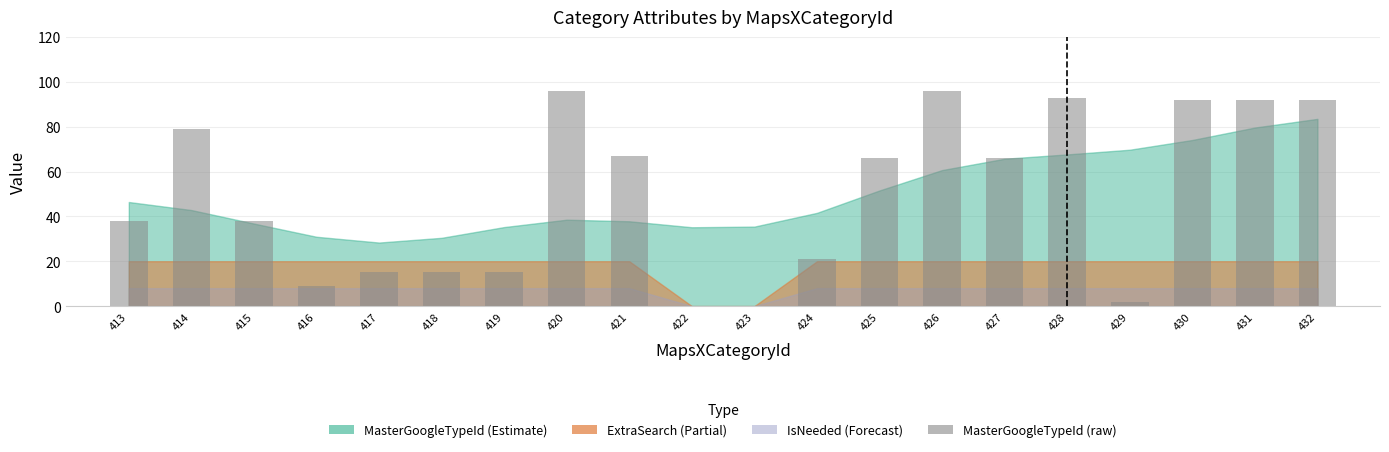

The chart shows a value of 15 at 419. True or false?

True